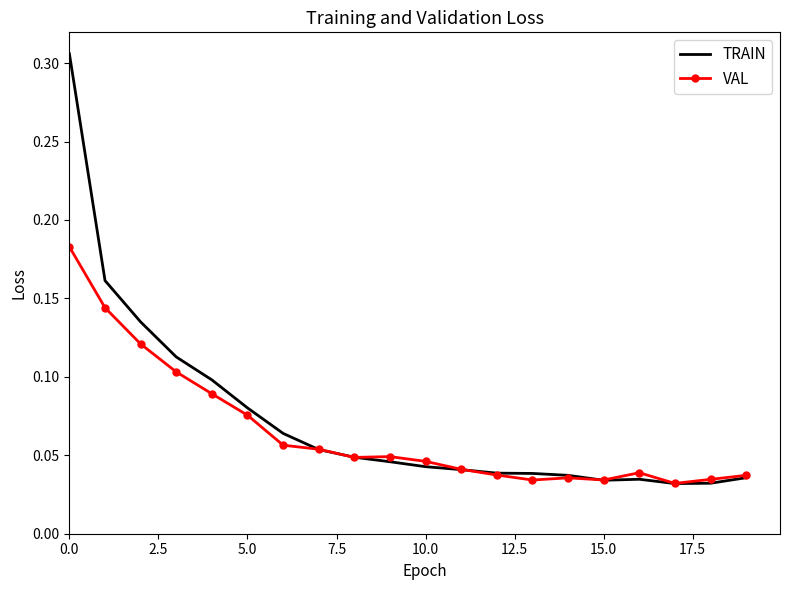

Which series has the widest spread of values?

TRAIN